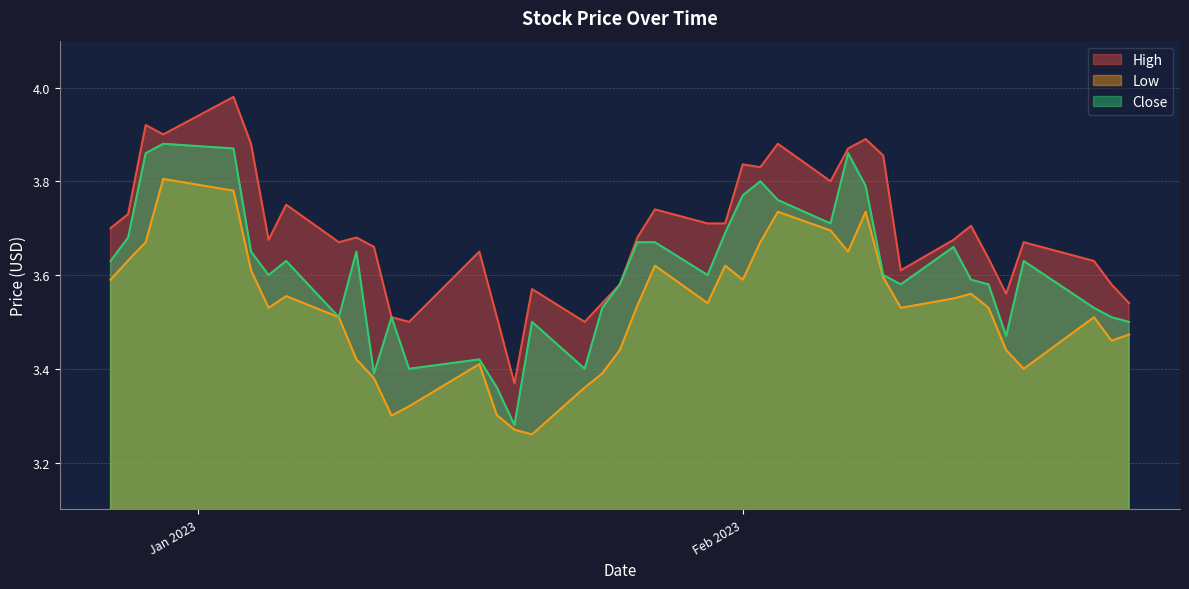

True or false: Low and Close cross at least once.

False